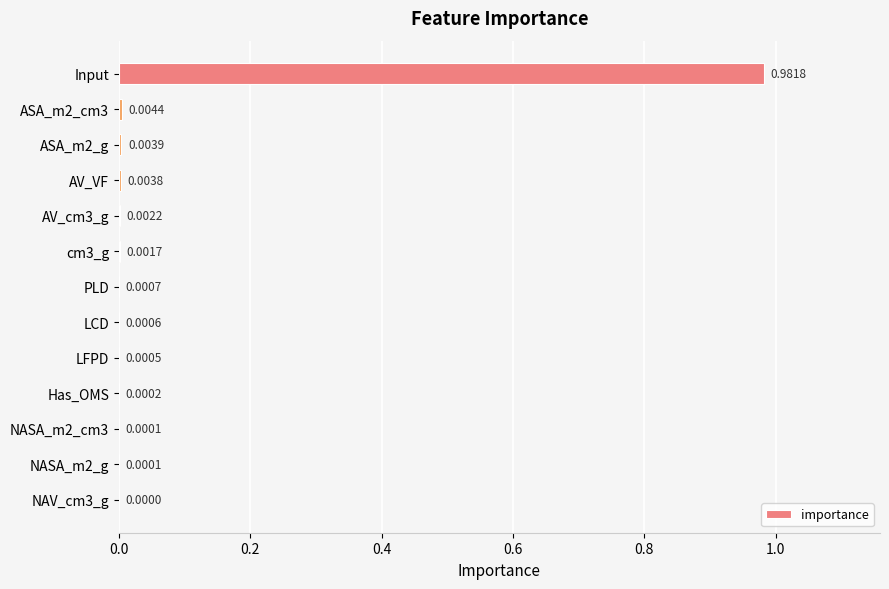

Which has a higher value, ASA_m2_g or LFPD?

ASA_m2_g